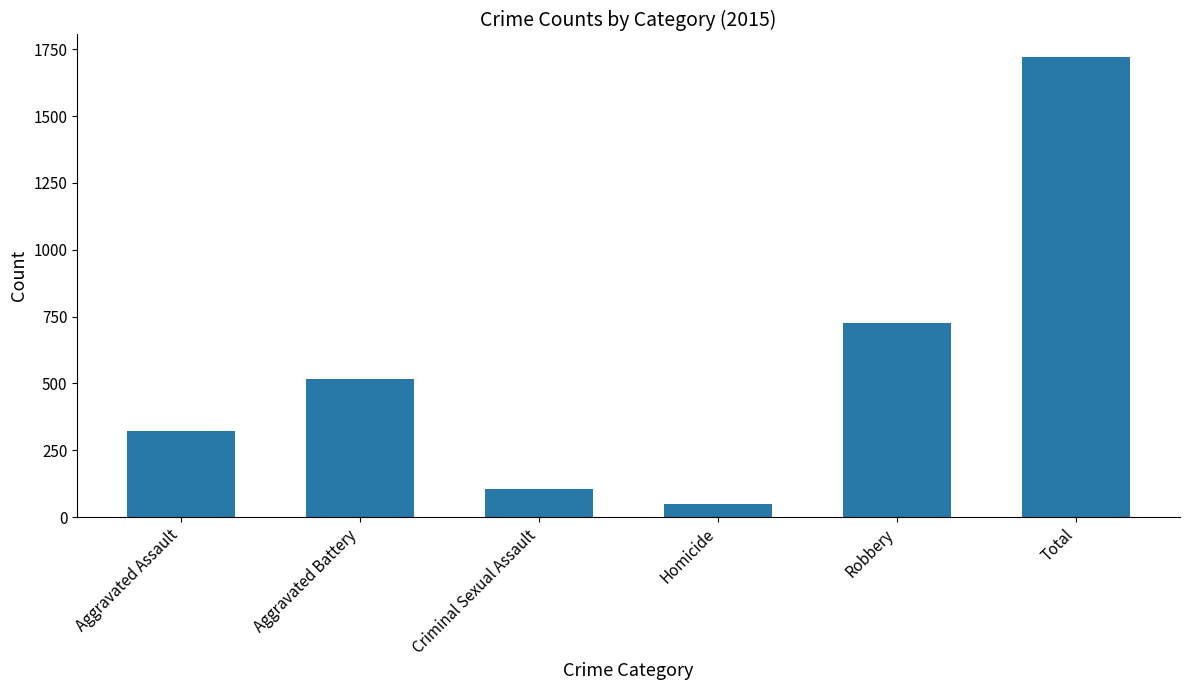

How many values are below 515?

3